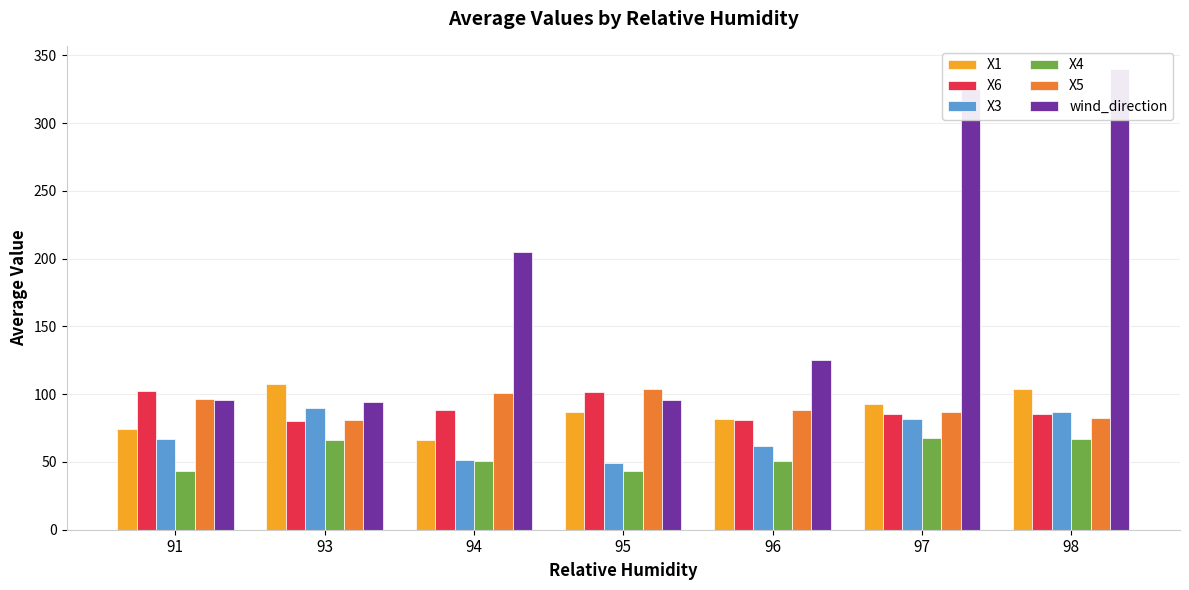

What is the minimum value for X5?

80.8